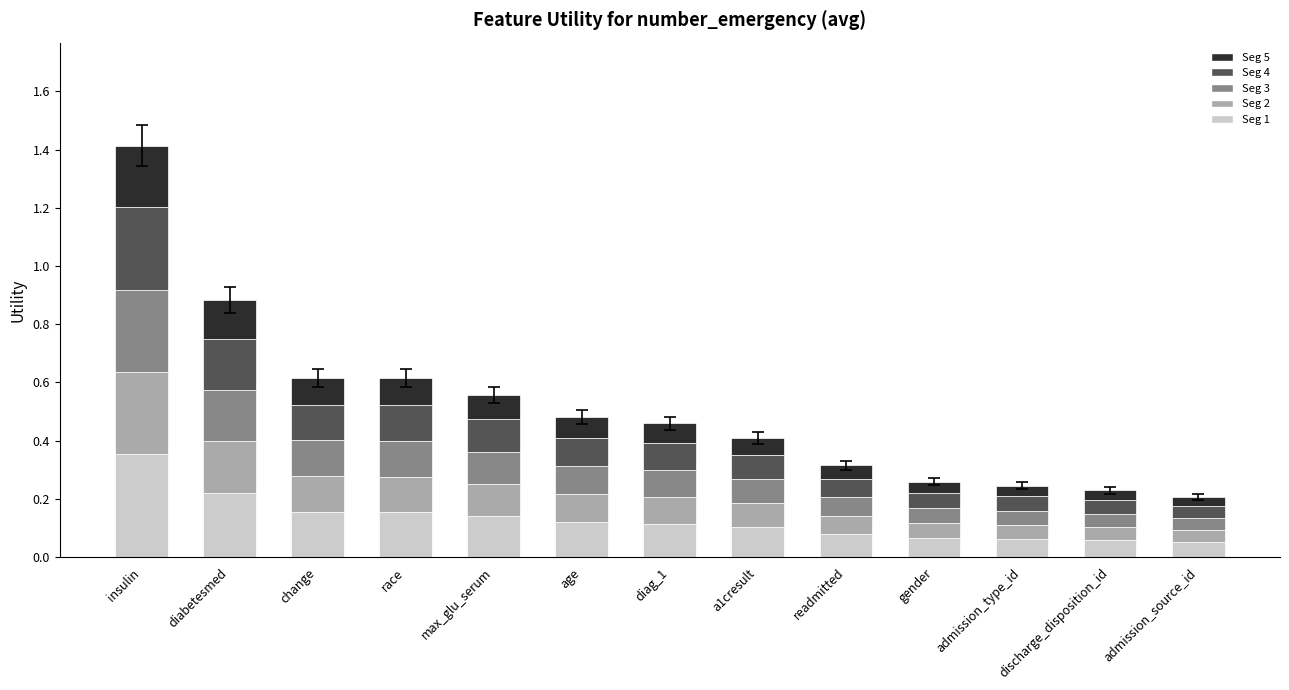

What are all the series names shown in the legend?

Seg 5, Seg 4, Seg 3, Seg 2, Seg 1